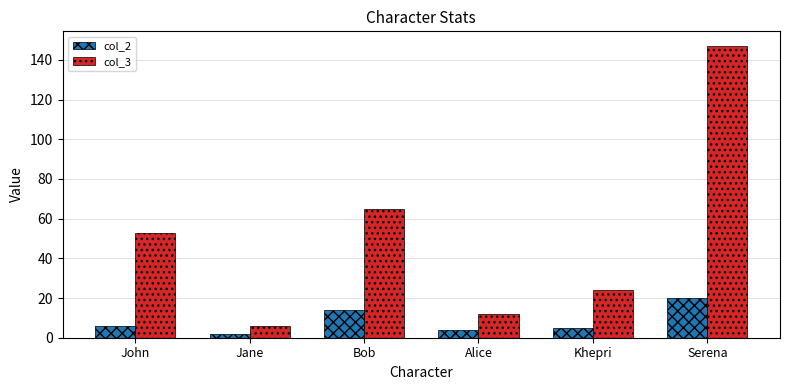

What is the approximate value of col_3 at Jane, to the nearest 5?

5